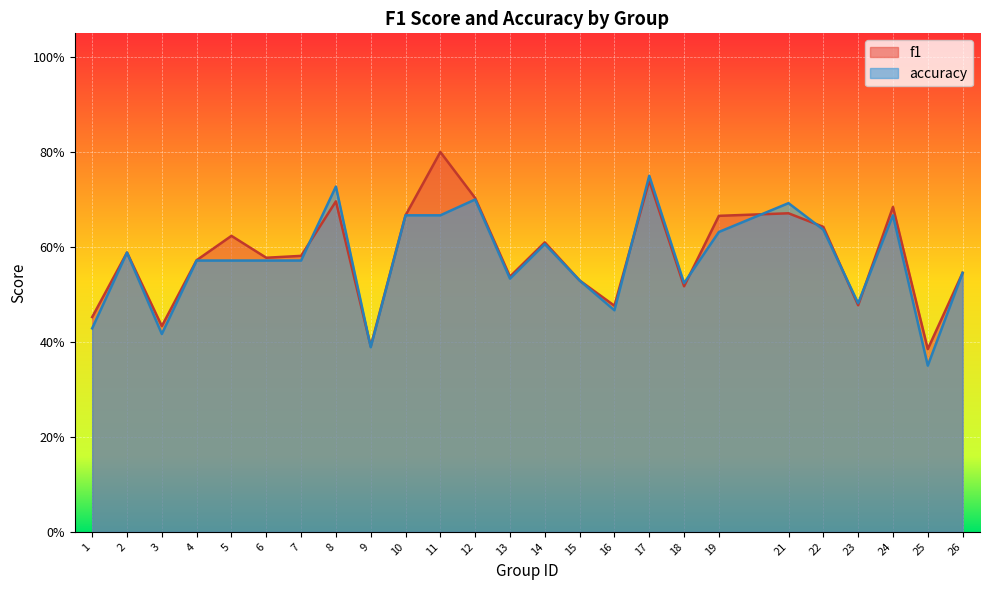

At which category does accuracy reach its first local valley?

3